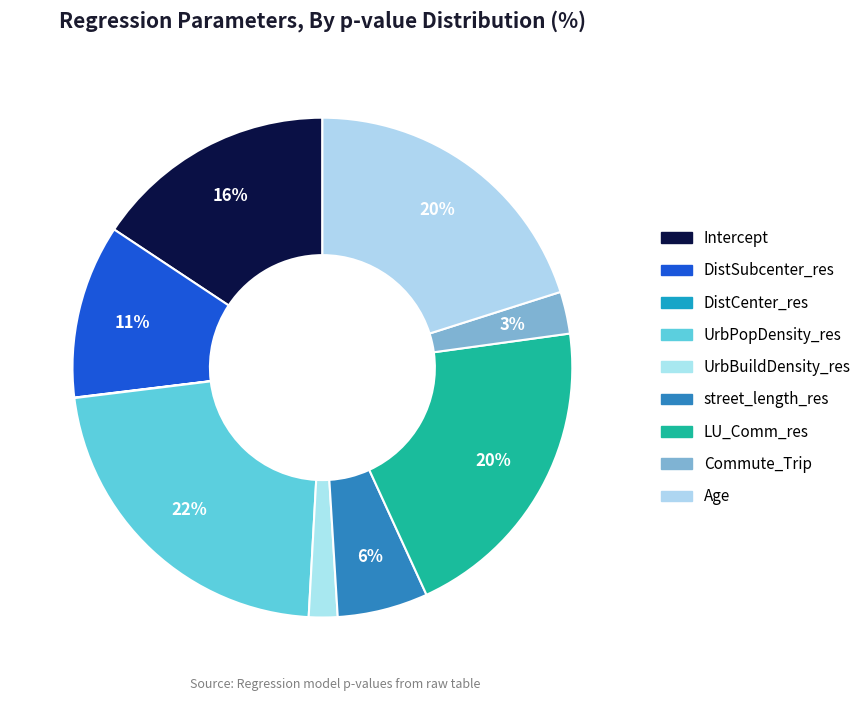

Does Commute_Trip represent more than half of the total?

No